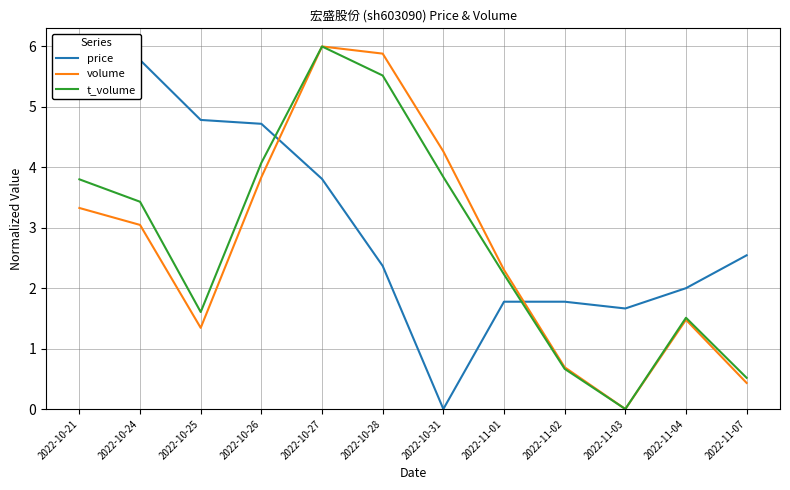

Does the chart have visible grid lines?

Yes